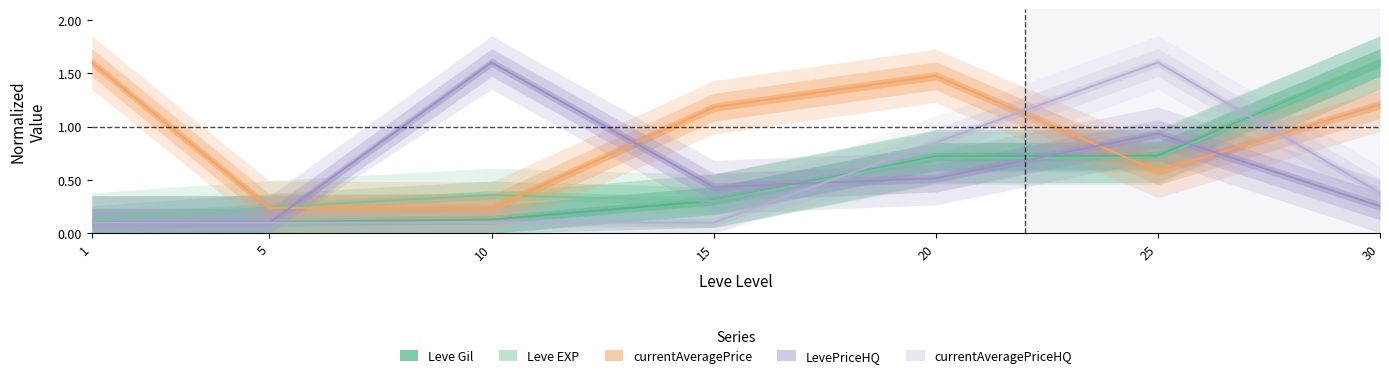

What are all the series names shown in the legend?

Leve Gil, Leve EXP, currentAveragePrice, LevePriceHQ, currentAveragePriceHQ